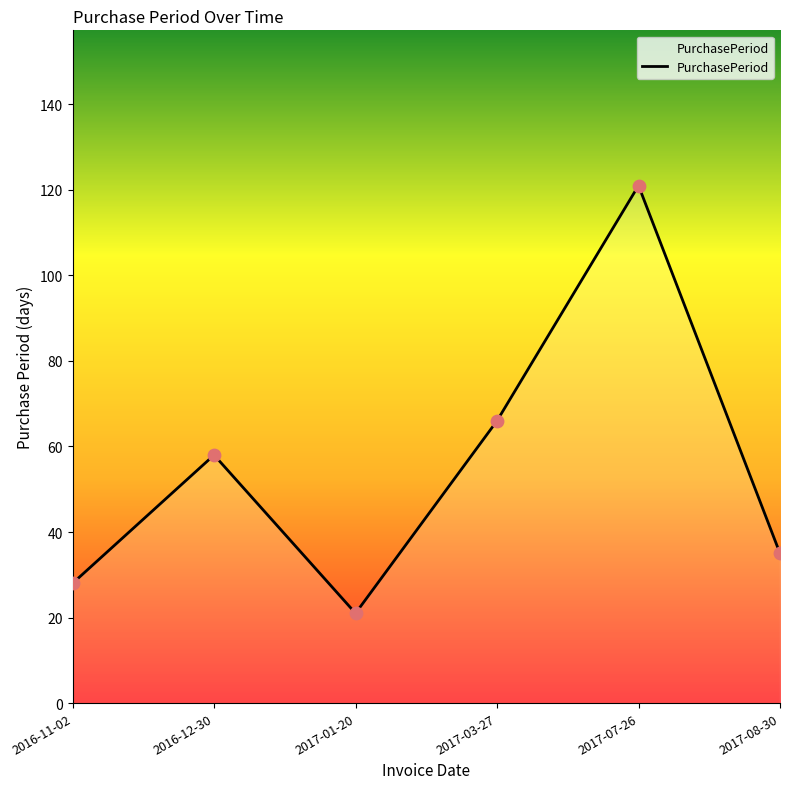

What is the change in value from 2016-11-02 to 2017-08-30?

+7